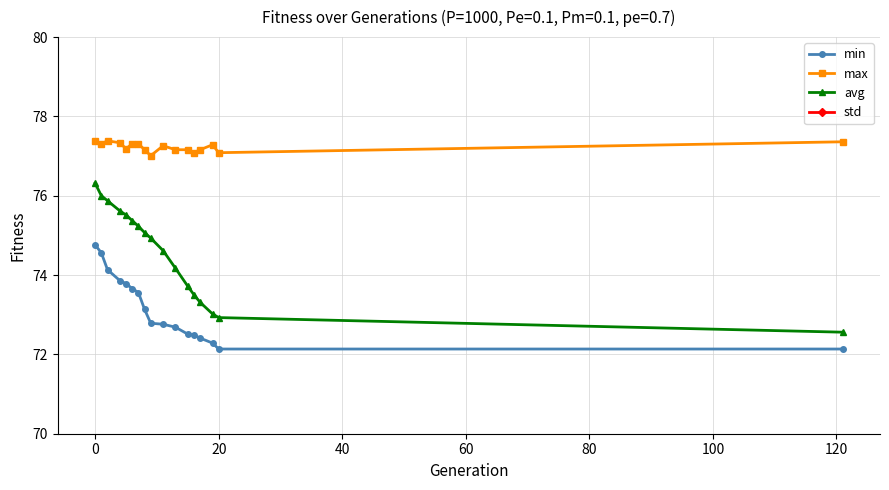

True or false: avg and max intersect in this chart.

False